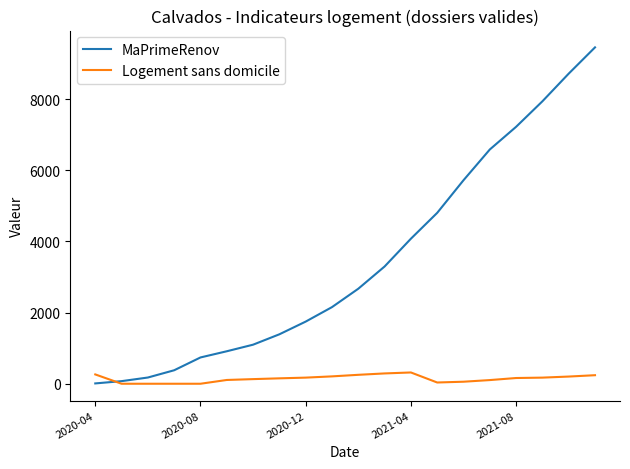

Which series has the widest spread of values?

MaPrimeRenov